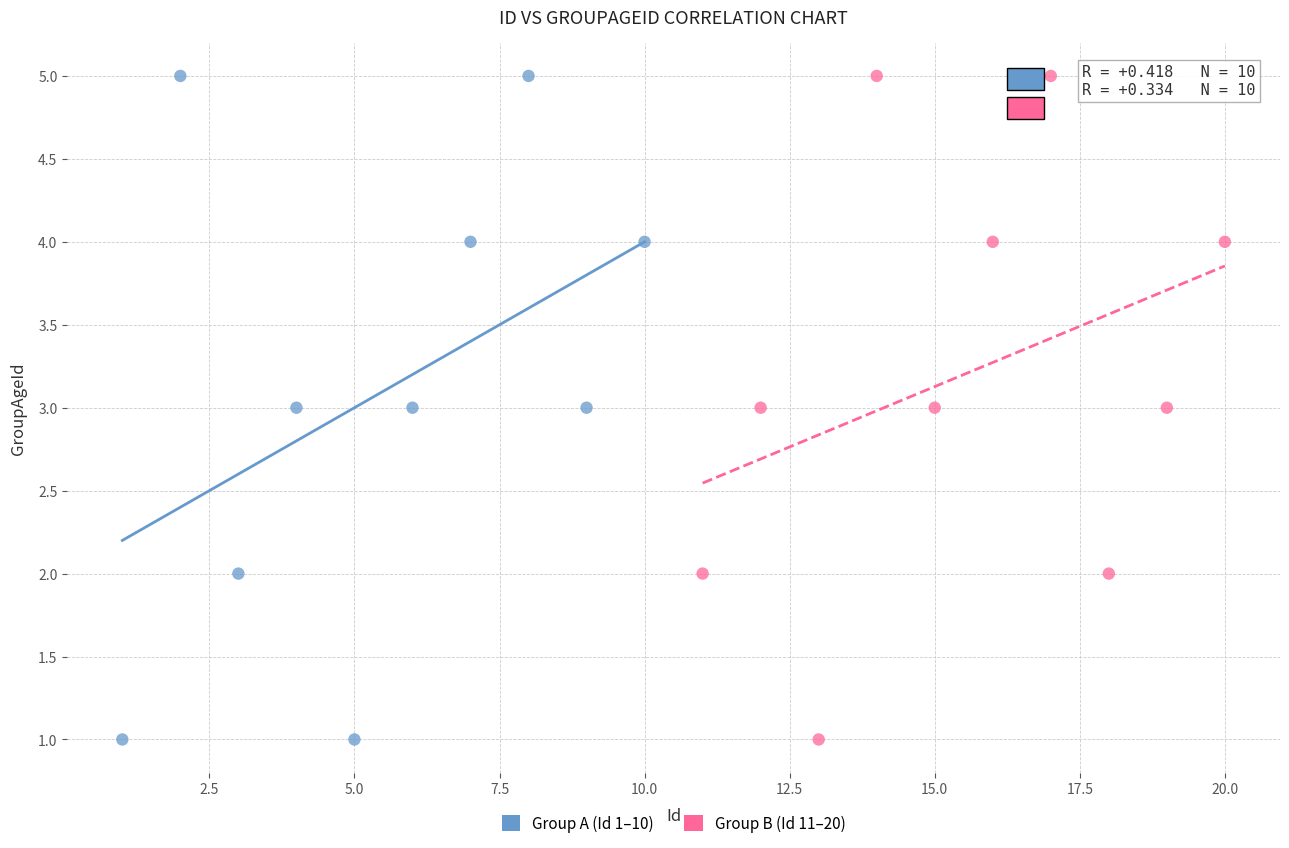

What are all the series names shown in the legend?

Group A (Id 1–10), Group B (Id 11–20)